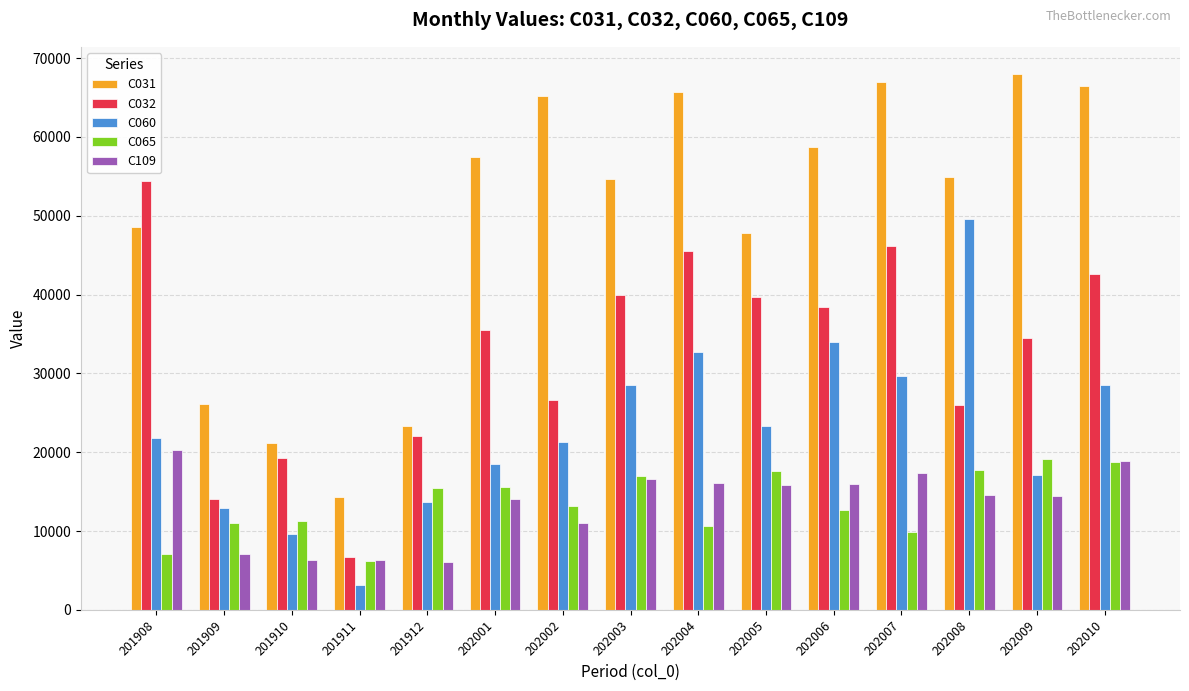

Does the chart contain any negative values?

No